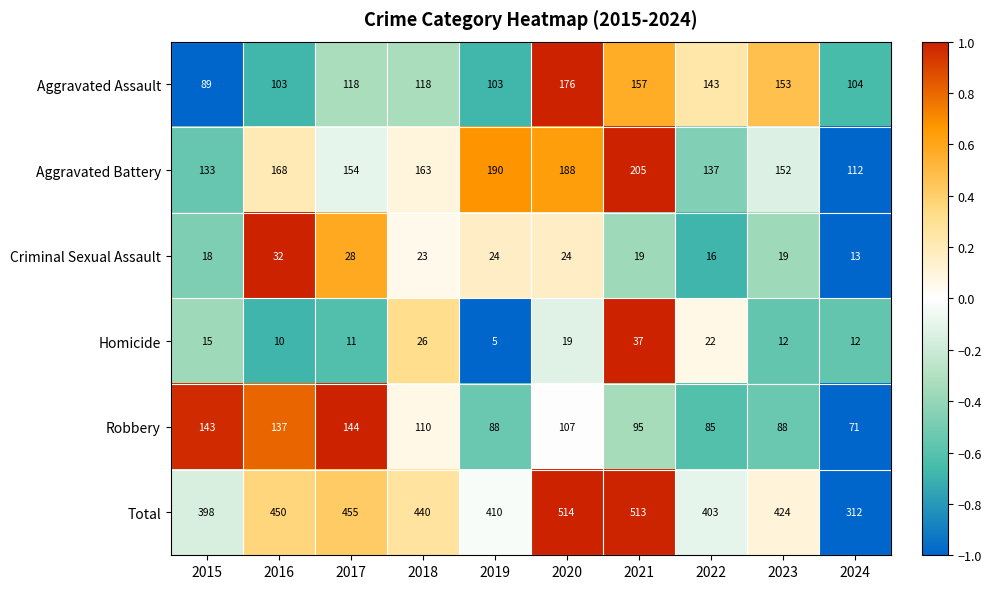

Count the number of categories in the chart.

10